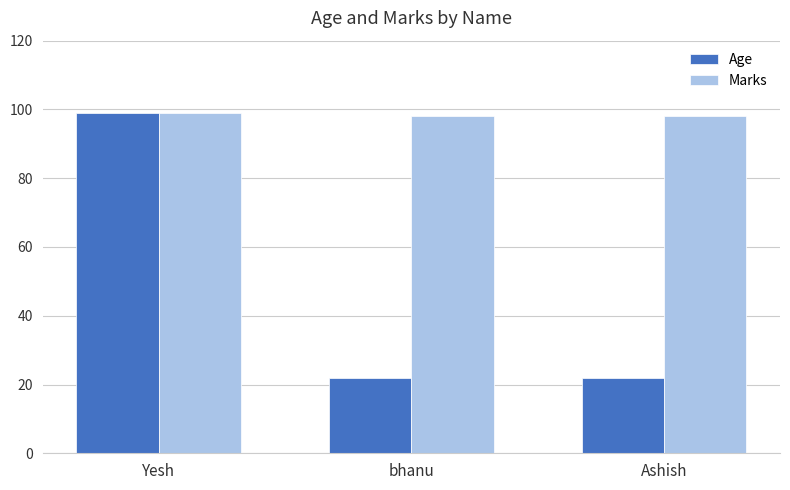

List the series in order of their overall mean, lowest first.

Age, Marks